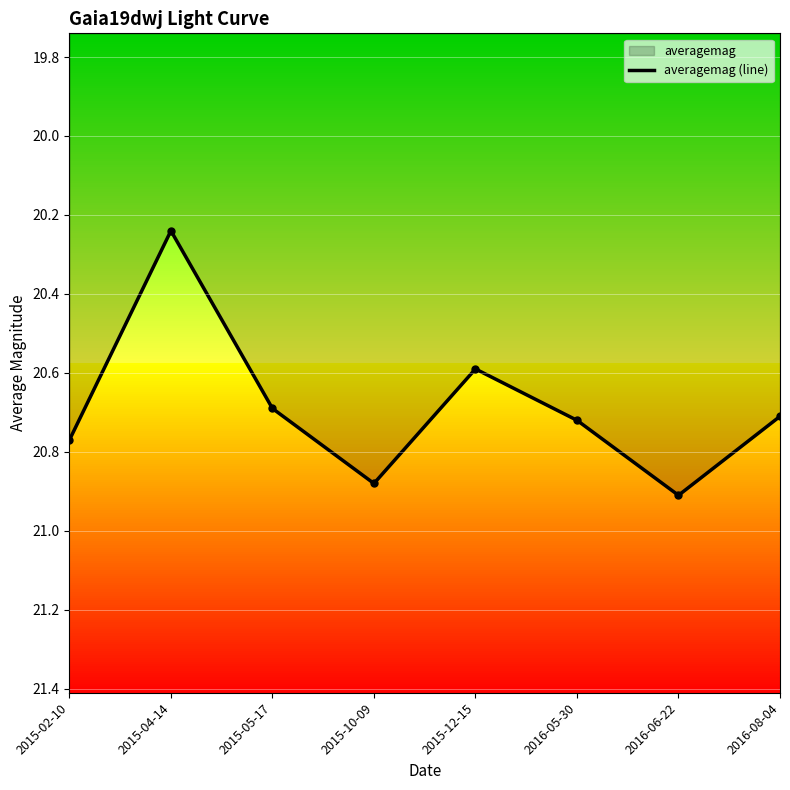

What is the label of the 5th point from the right?

2015-10-09